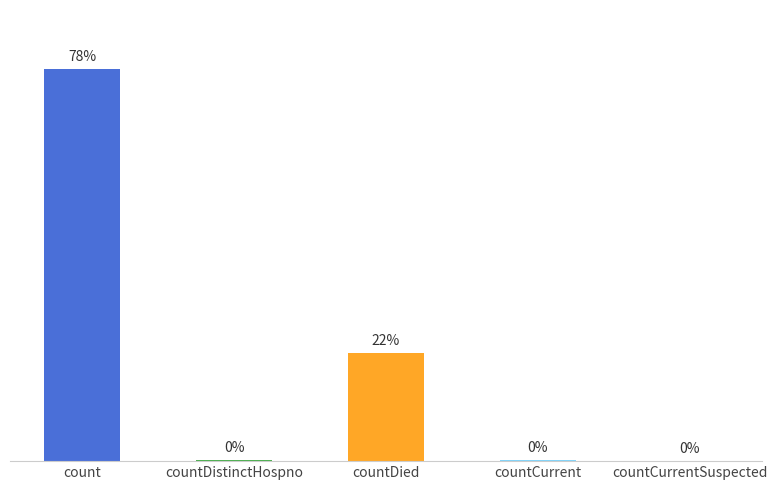

At which label is the value closest to 9124?

countDied